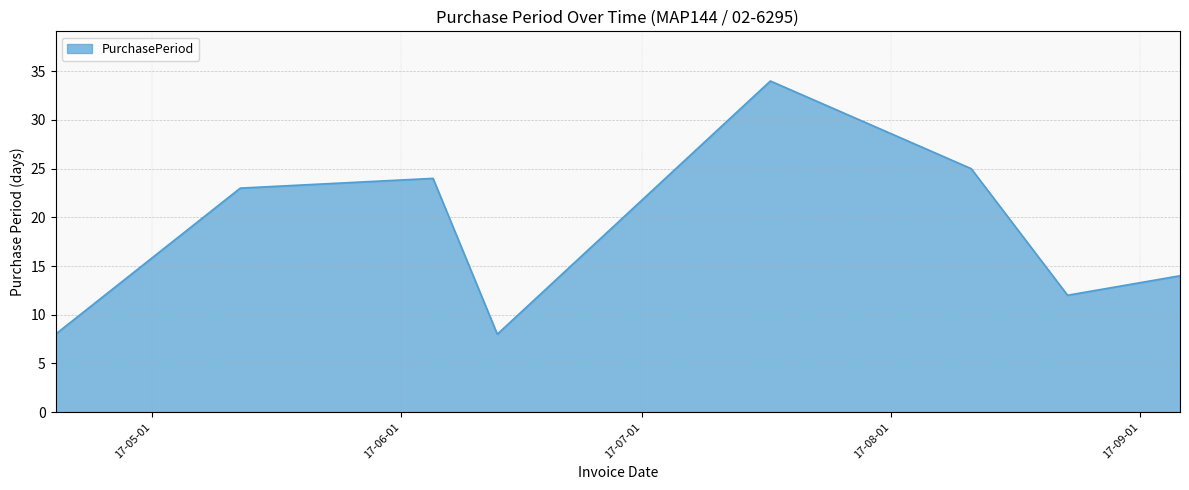

How many interior local valleys (lower than both neighbors) does the data have?

2